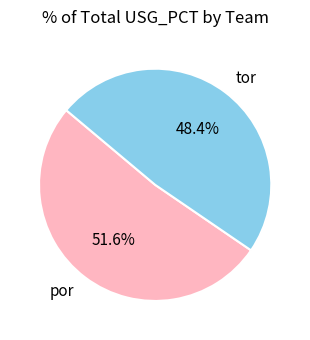

Which has a higher value, por or tor?

por